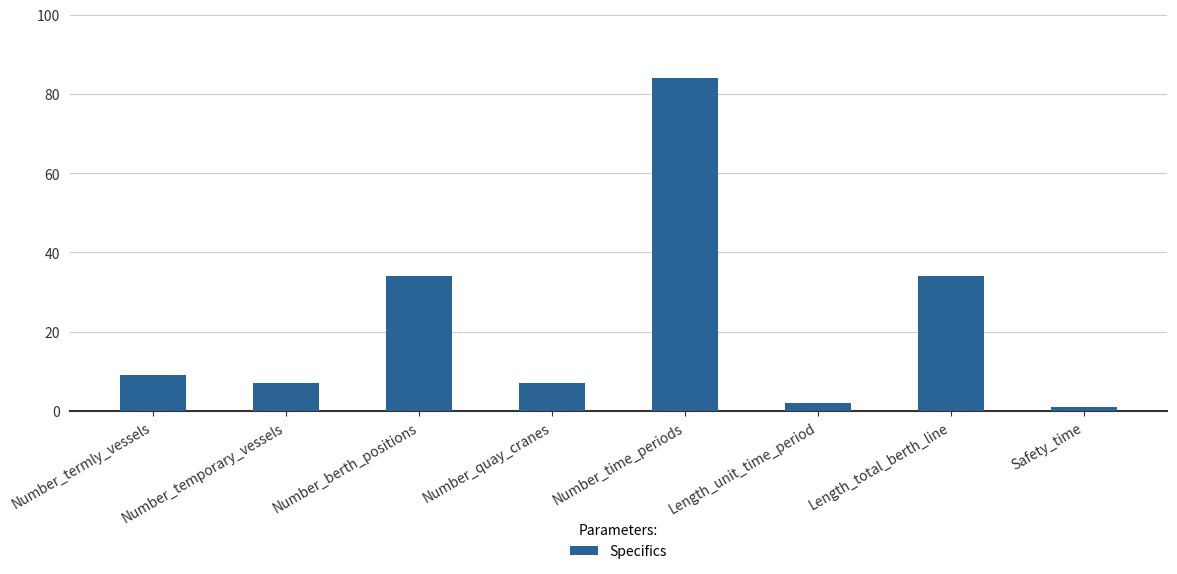

Reading left to right, list all the values displayed in this chart.

9	7	34	7	84	2	34	1